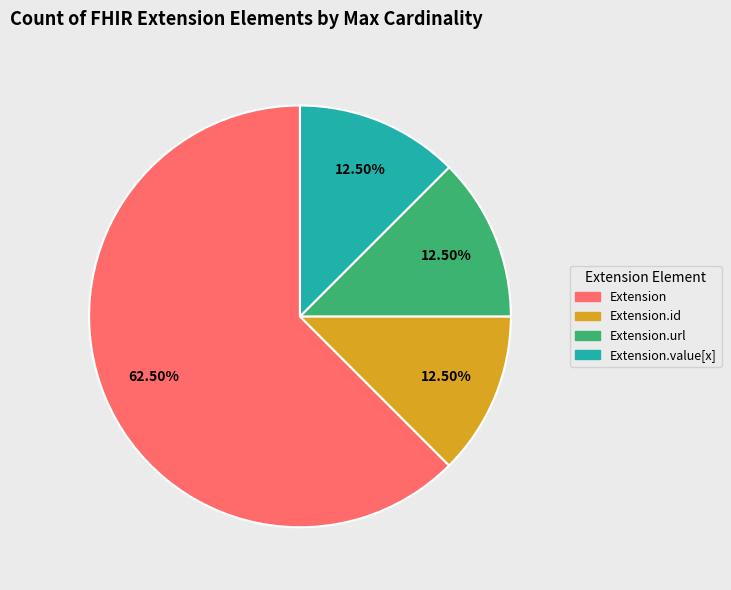

Is there any slice that represents more than half of the pie?

Yes